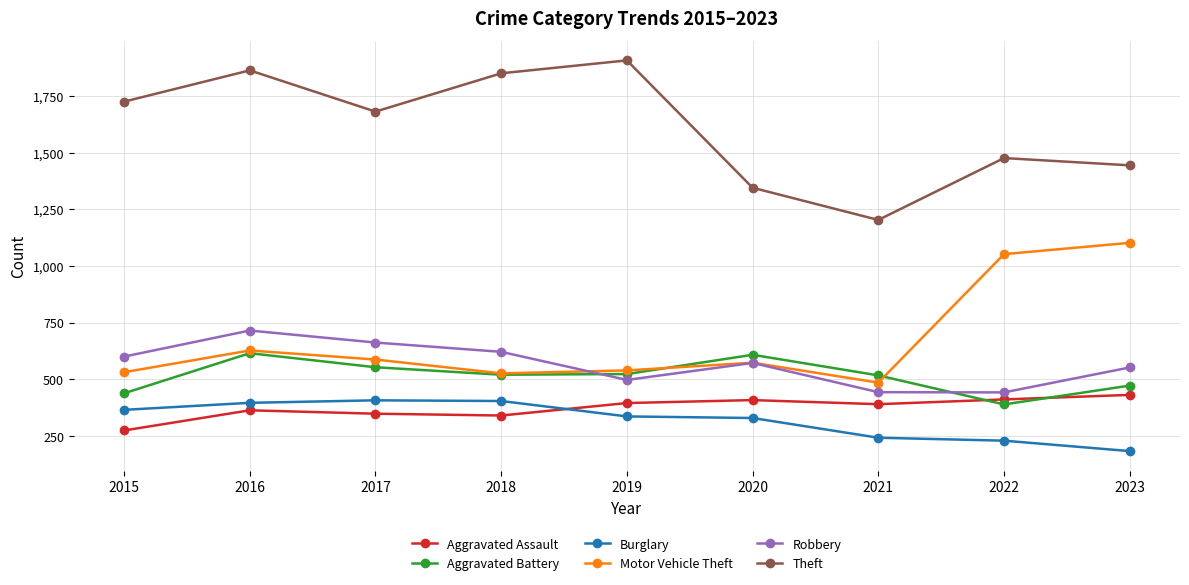

What is the value of the Aggravated Assault point at the 9th from the left?

431